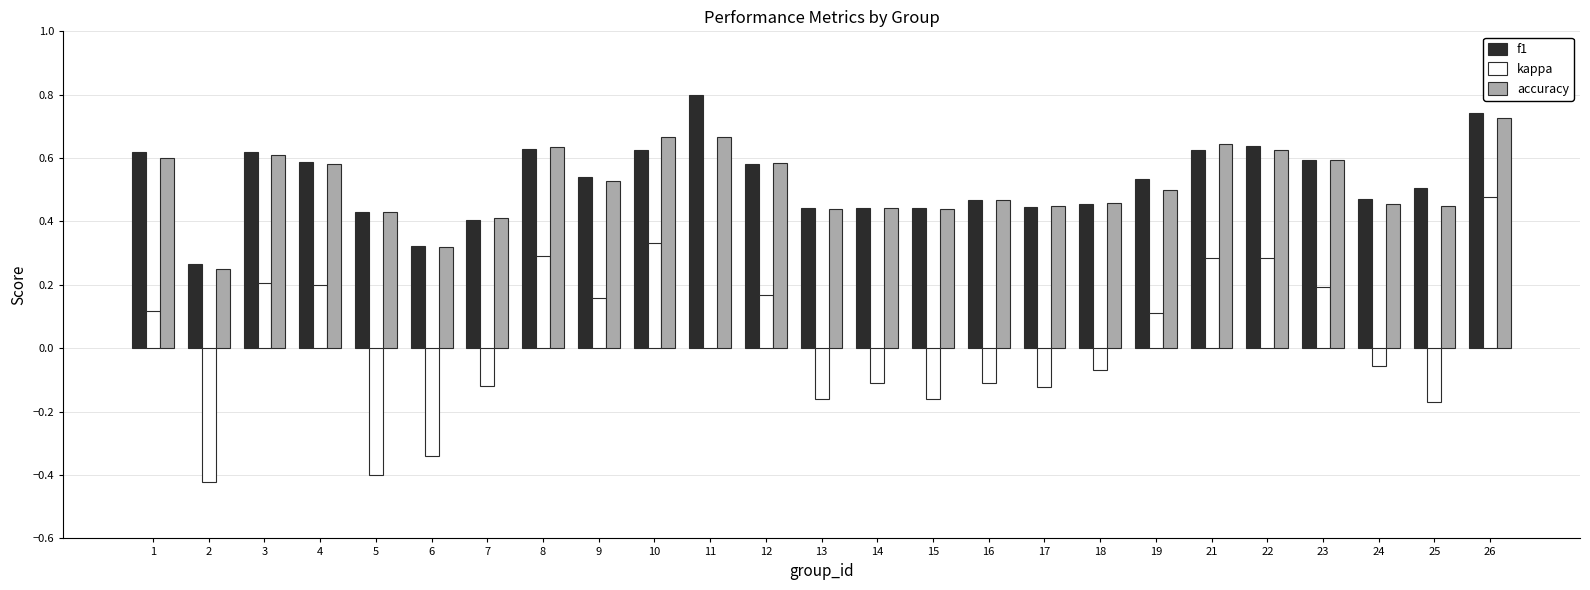

What is the greatest value displayed?

0.8